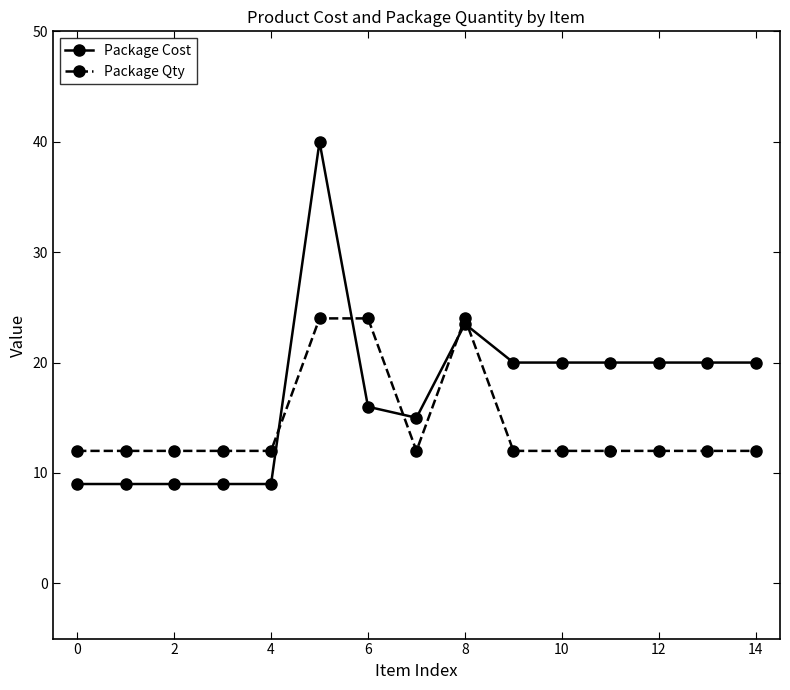

What is the smallest value displayed?

9.0